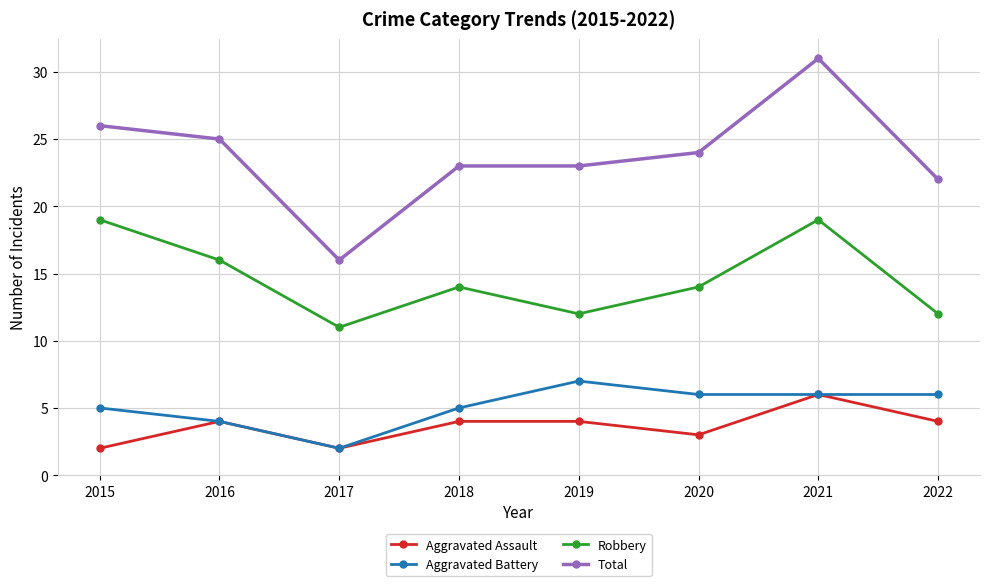

How many values in the Aggravated Battery series are below 6?

4